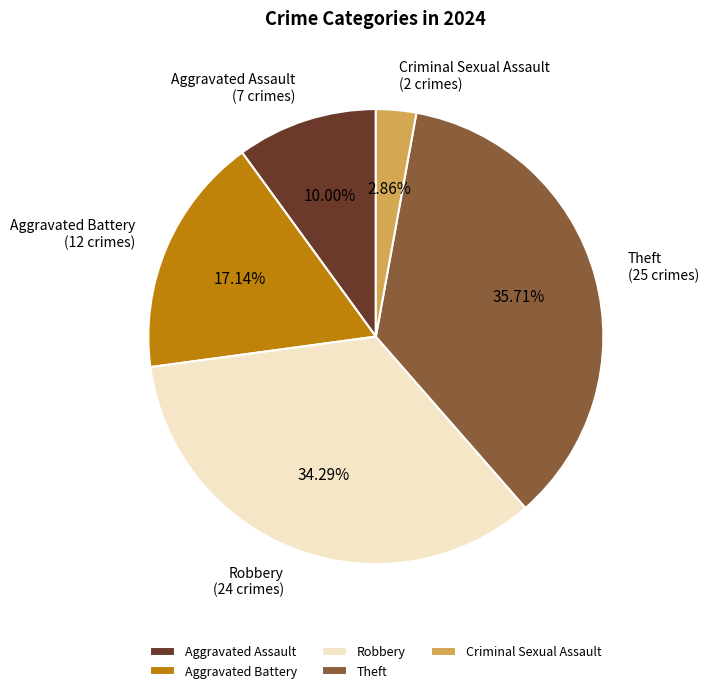

How many slices are in this pie chart?

5